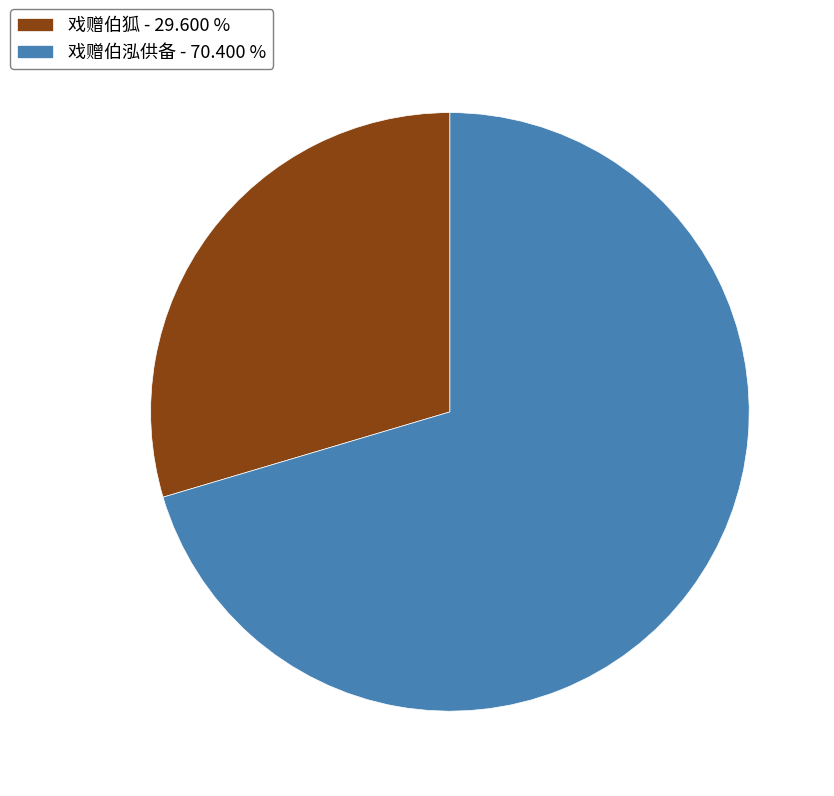

Is there any slice that represents more than half of the pie?

Yes